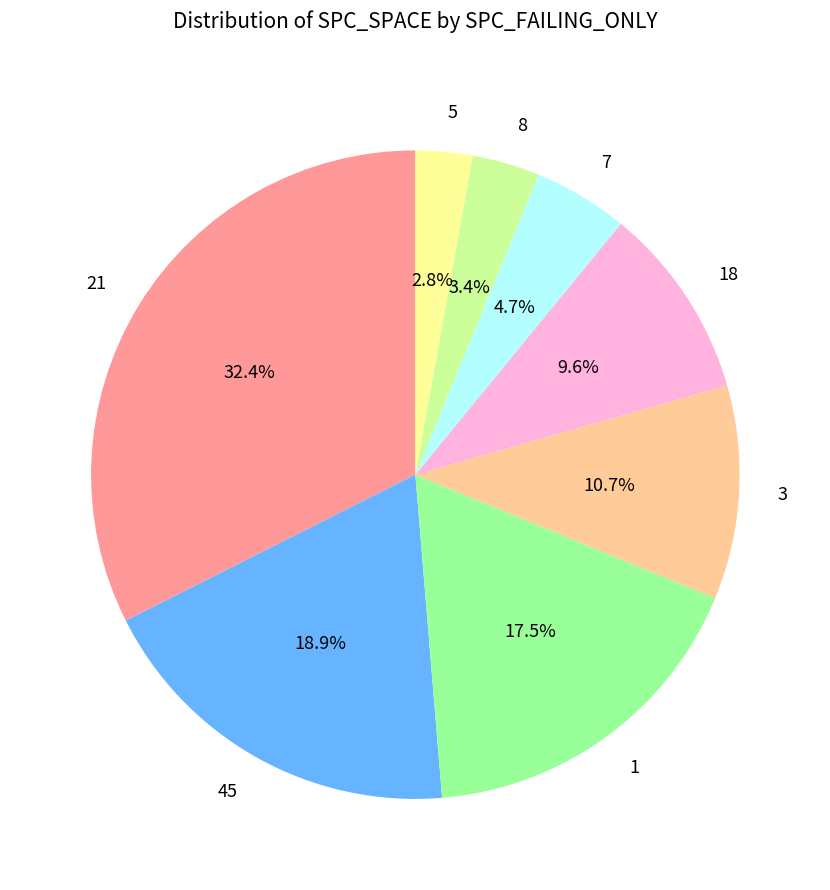

Count the number of slices in the pie.

8